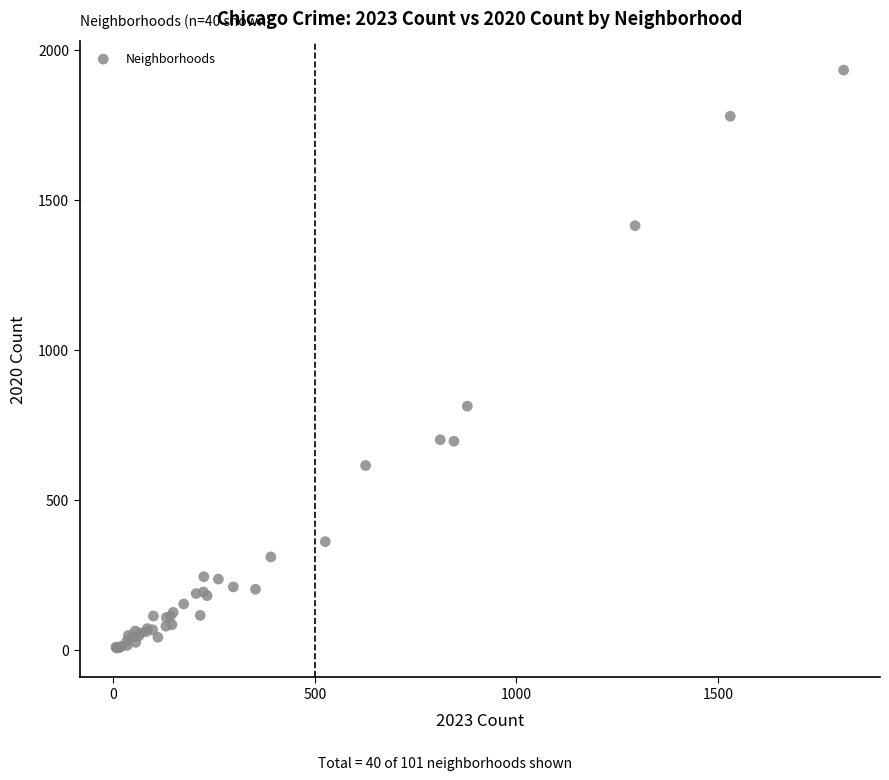

What Y value in the scatter plot is closest to 969?

812